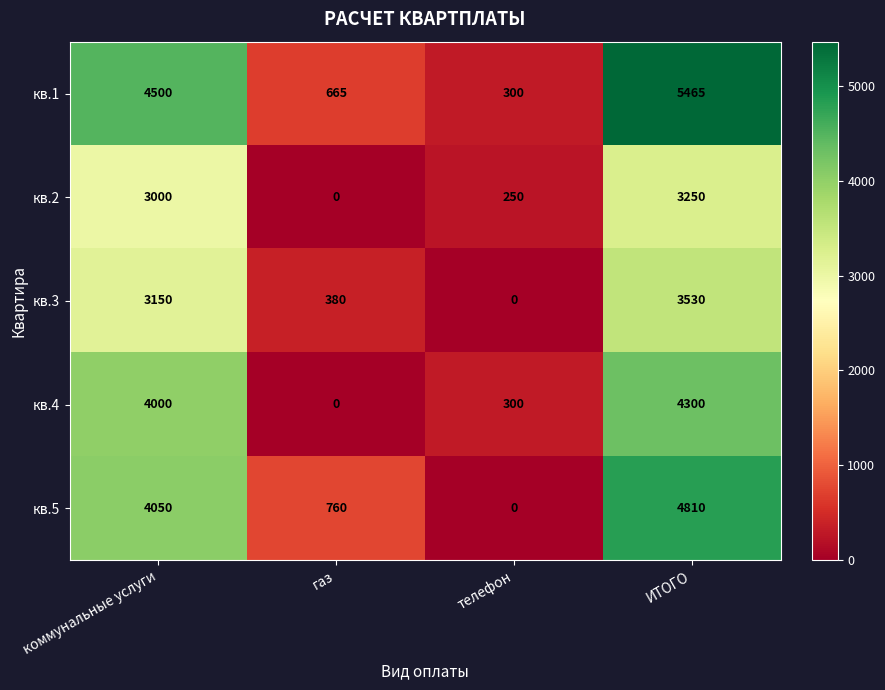

What is the highest value of the кв.1 series?

5465